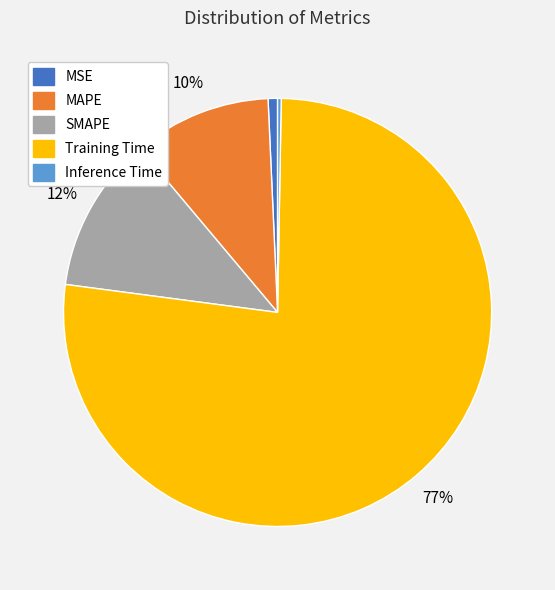

Is it true that SMAPE is 12% of the pie?

True